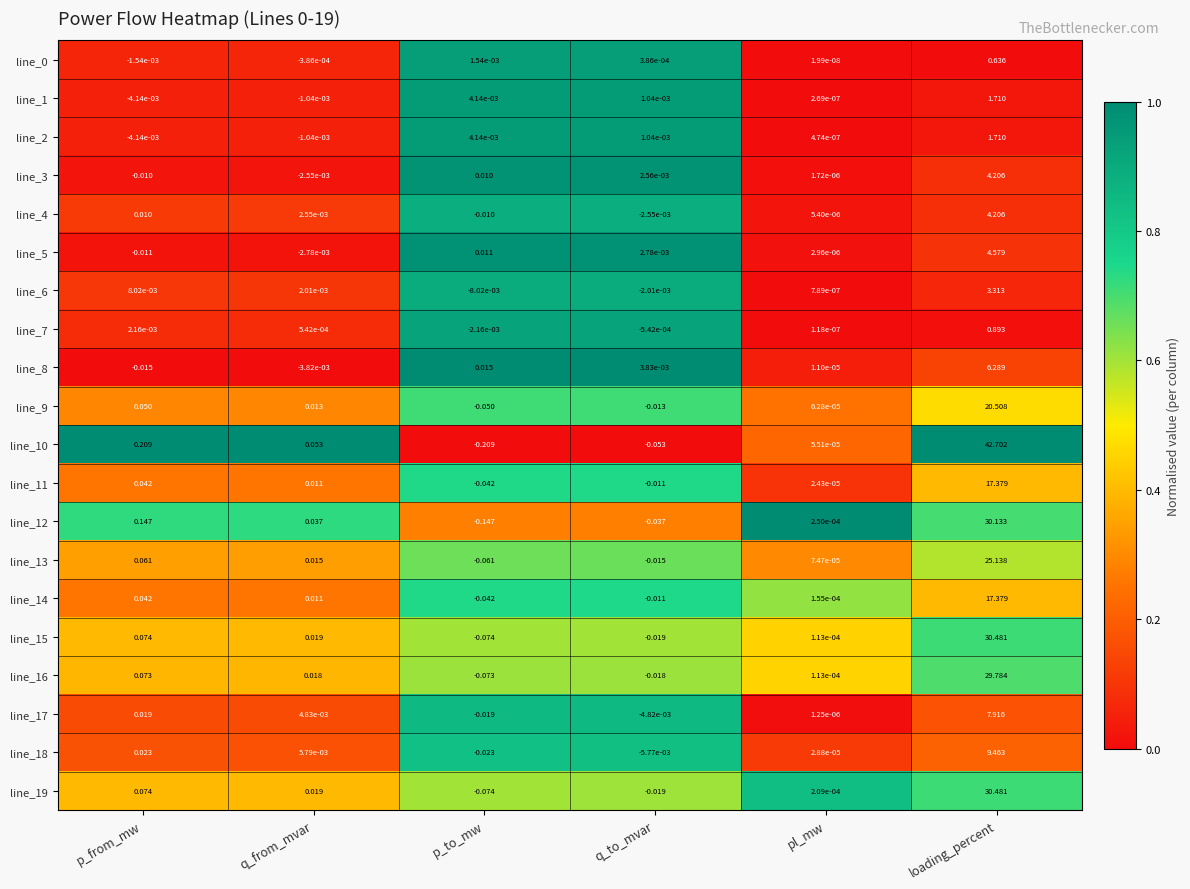

At how many categories does at least one series exceed 0?

6